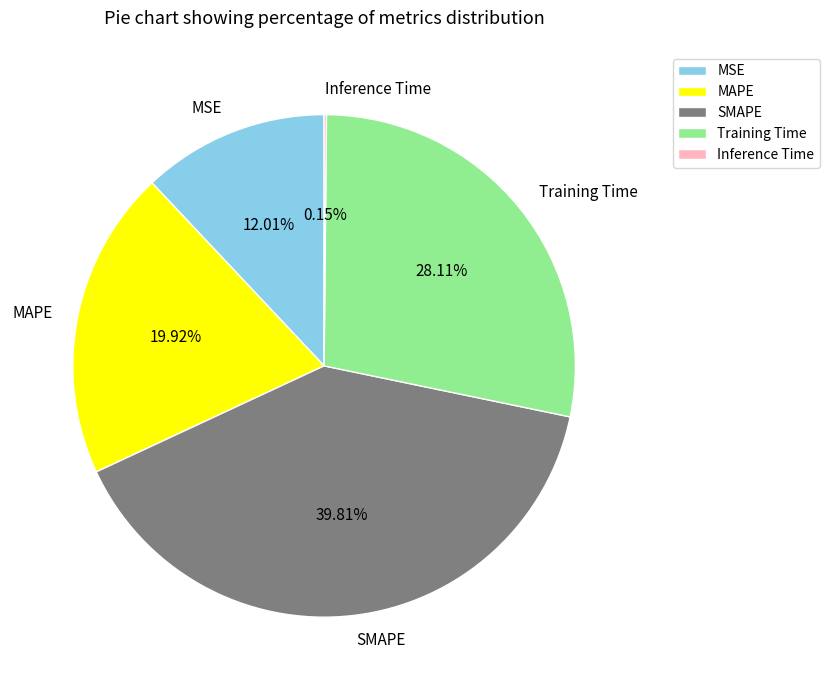

Is MSE the majority of the pie?

No